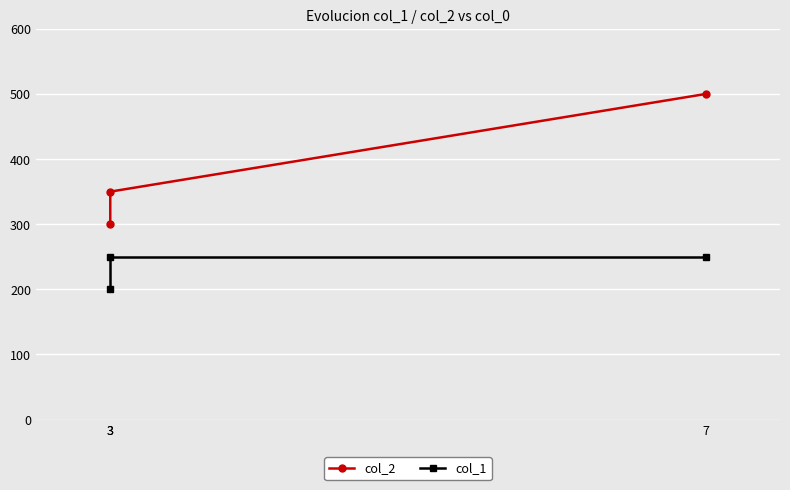

How many col_1 values are between 200 and 250?

3